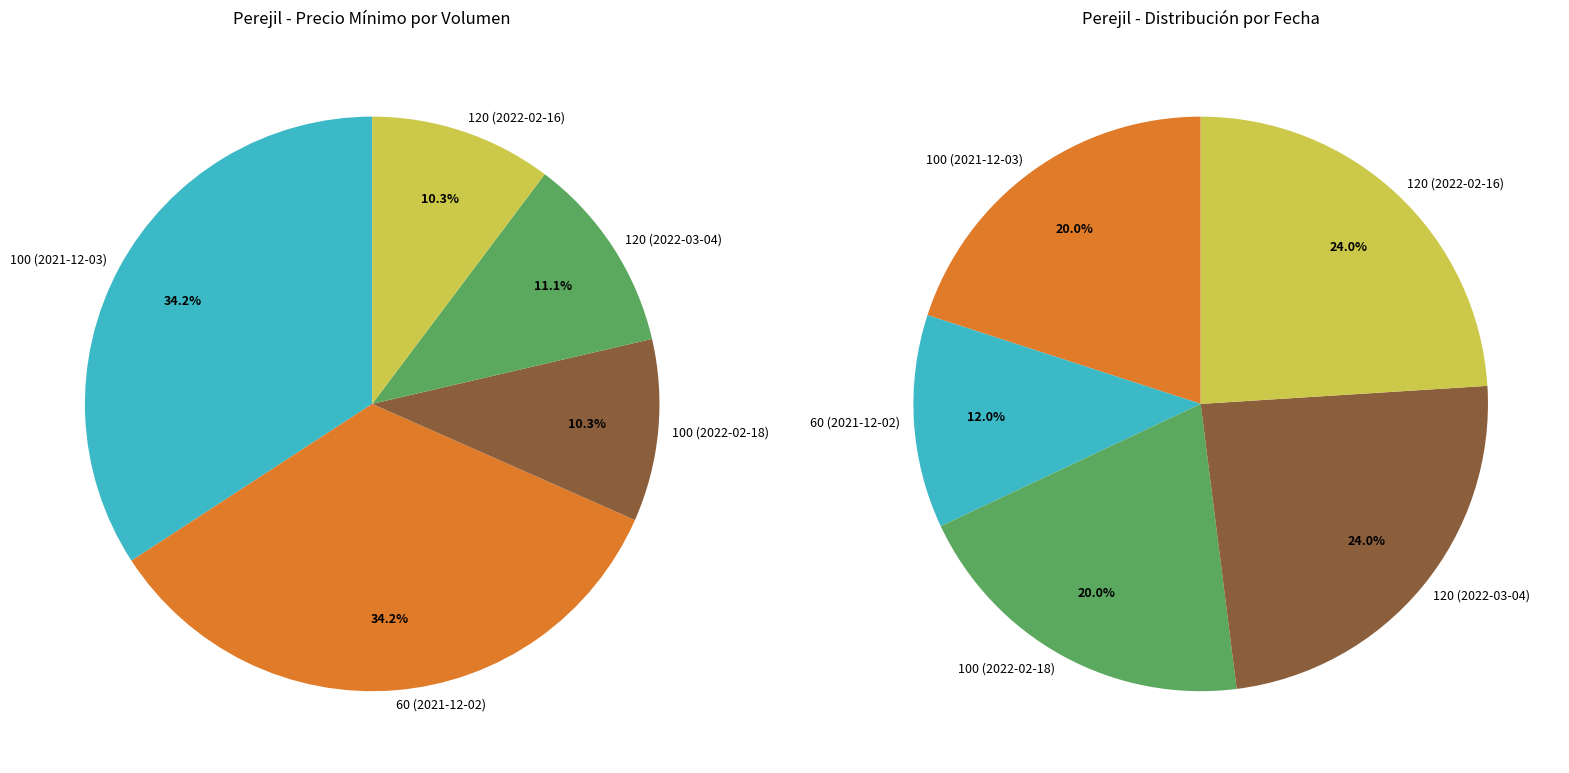

To the nearest percent, what is the average slice percentage?

20%